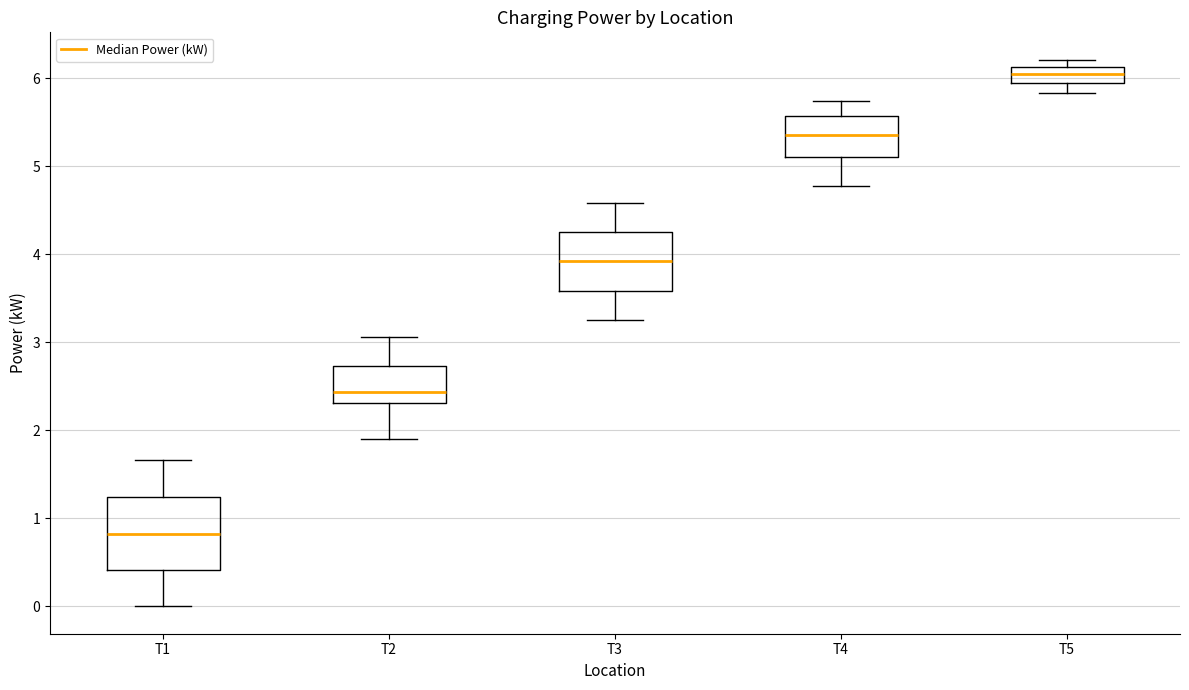

Reading left to right, transcribe this box plot: for each box, give where its median line is, the range the box spans, and where its two whiskers end, as read against the y-axis. The values are not printed on the chart, so give them approximately, as read against the axis.

T1: median 0.8, box 0.4 to 1.2, whiskers 0.0 to 1.7
T2: median 2.4, box 2.3 to 2.7, whiskers 1.9 to 3.1
T3: median 3.9, box 3.6 to 4.3, whiskers 3.3 to 4.6
T4: median 5.4, box 5.1 to 5.6, whiskers 4.8 to 5.7
T5: median 6.0, box 5.9 to 6.1, whiskers 5.8 to 6.2